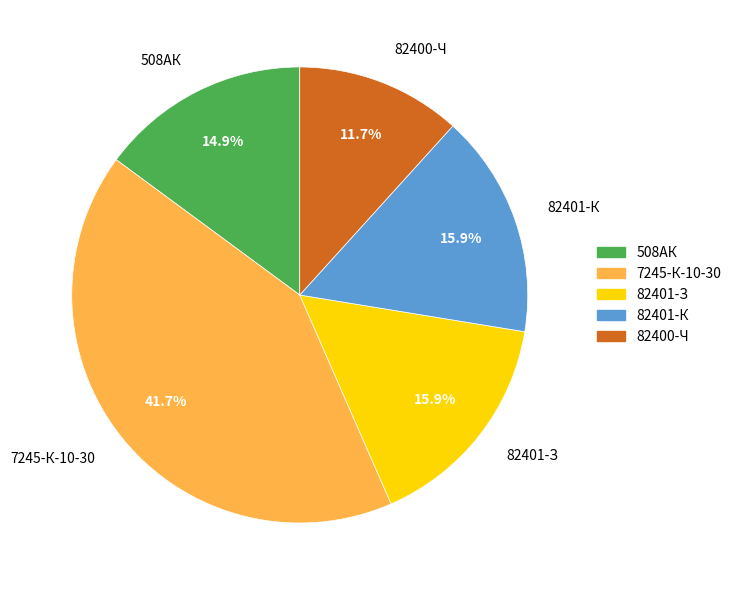

True or false: 82401-З accounts for 29% of the total.

False